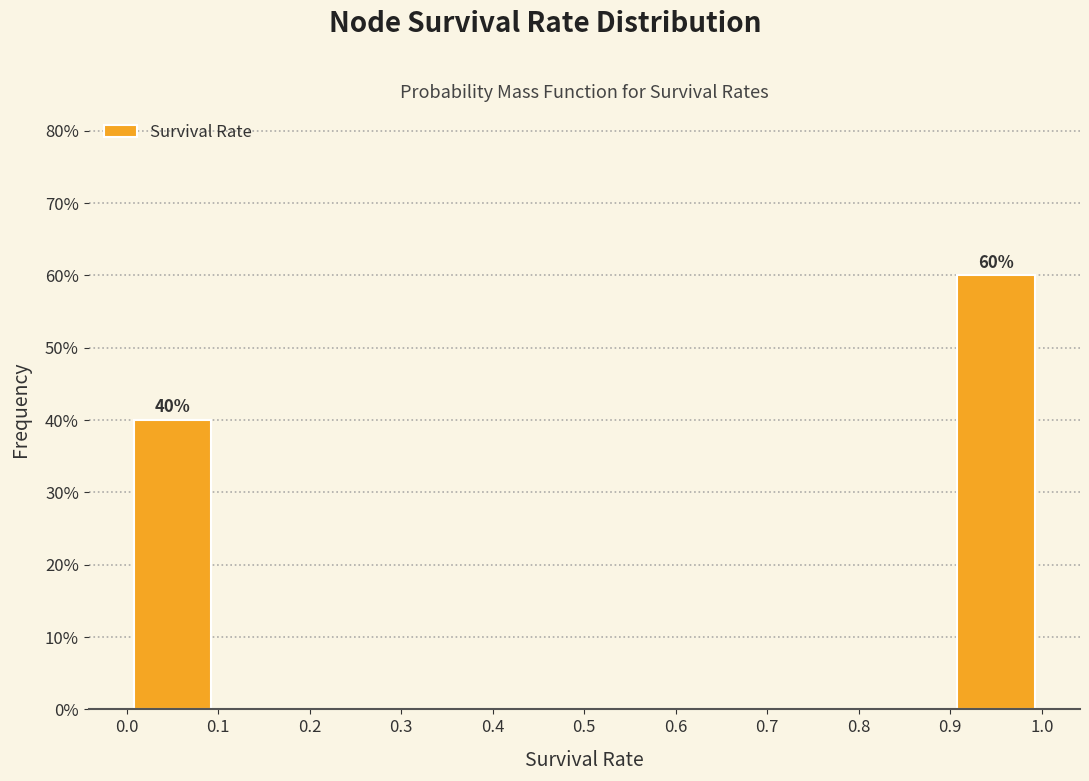

Which range on the x-axis has the tallest bar?

0.9 to 1.0